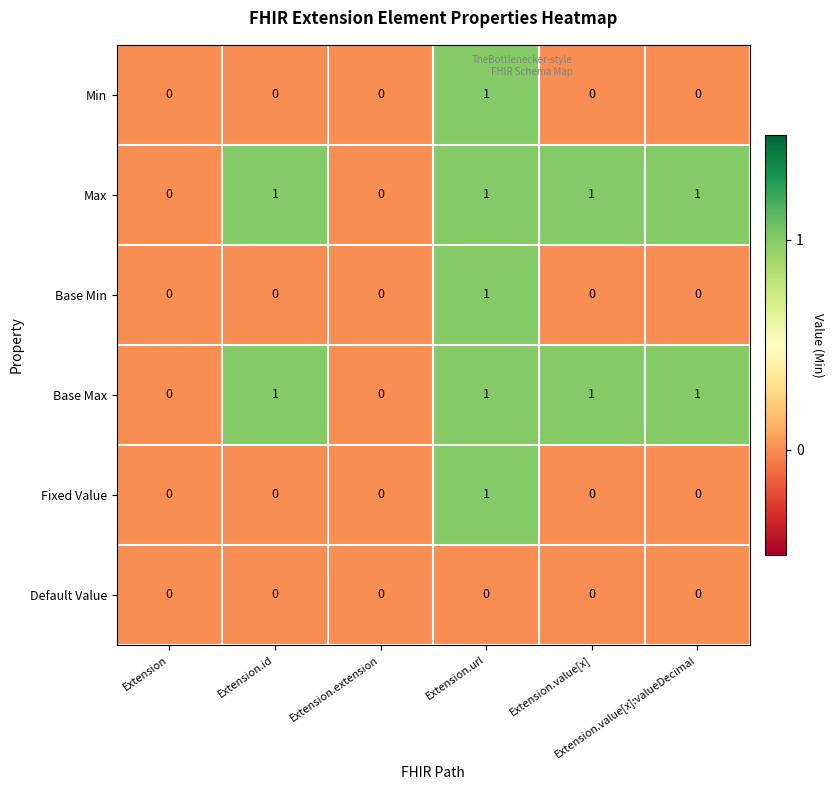

How many Base Max values are between 0 and 1?

6